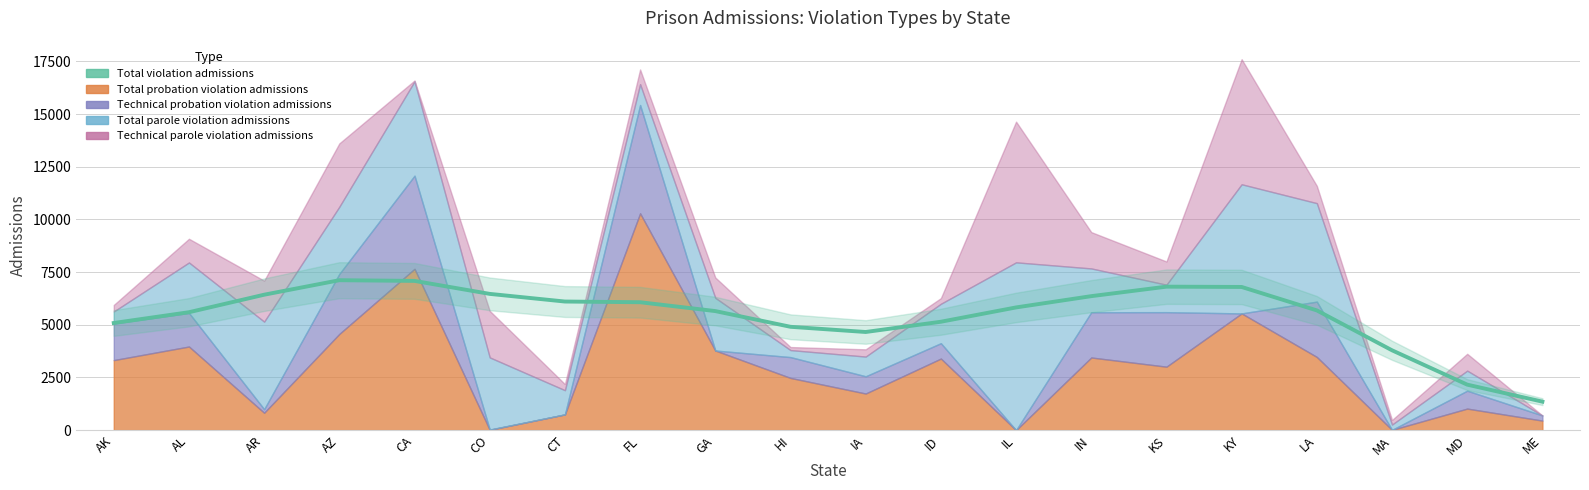

List the labels in order of value, smallest first.

ME, MD, MA, IA, HI, AK, ID, AL, GA, LA, IL, FL, CT, IN, AR, CO, KY, KS, CA, AZ